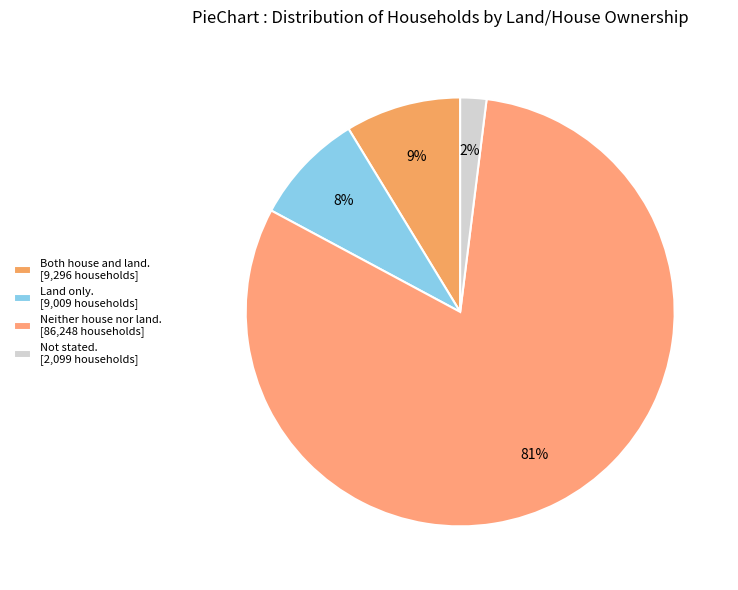

How many segments does this pie chart have?

4